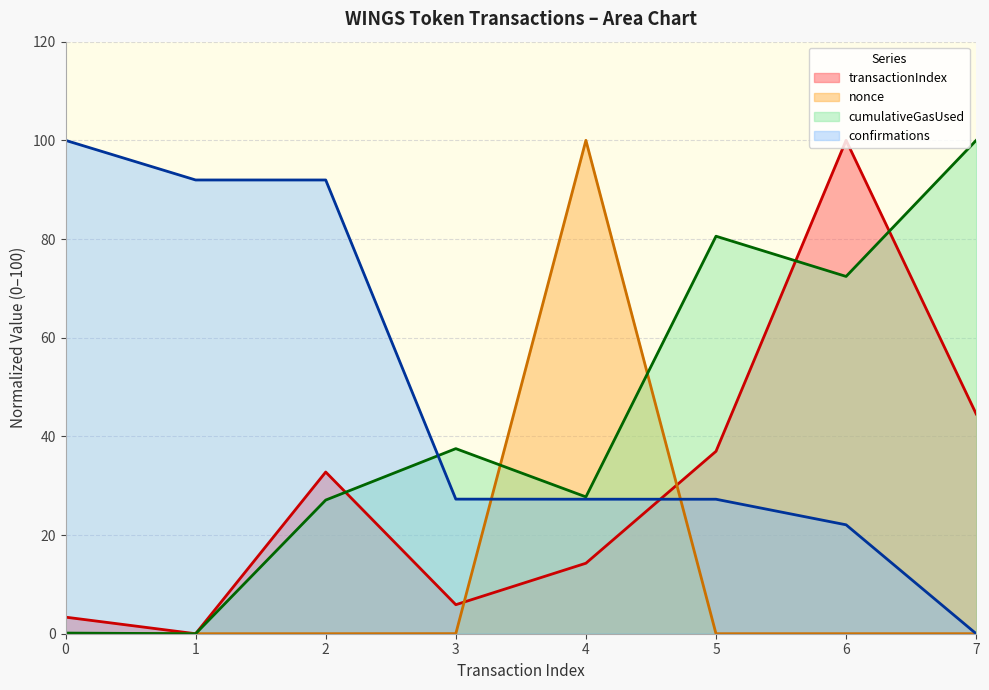

Reading right to left, extract all data points from this chart.

transactionIndex: 7=44.5	6=100.0	5=37.0	4=14.3	3=5.9	2=32.8	1=0.0	0=3.4
nonce: 7=0.0	6=0.0	5=0.0	4=100.0	3=0.0	2=0.0	1=0.0	0=0.0
cumulativeGasUsed: 7=100.0	6=72.4	5=80.6	4=27.7	3=37.5	2=27.1	1=0.0	0=0.1
confirmations: 7=0.0	6=22.1	5=27.3	4=27.3	3=27.3	2=92.0	1=92.0	0=100.0